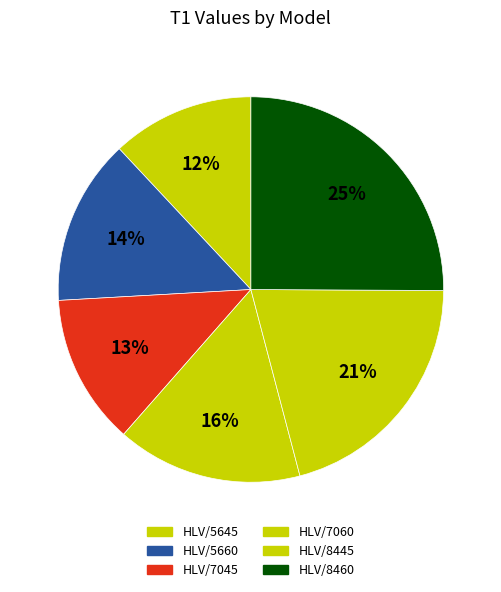

What is the largest slice in the pie chart?

HLV/8460